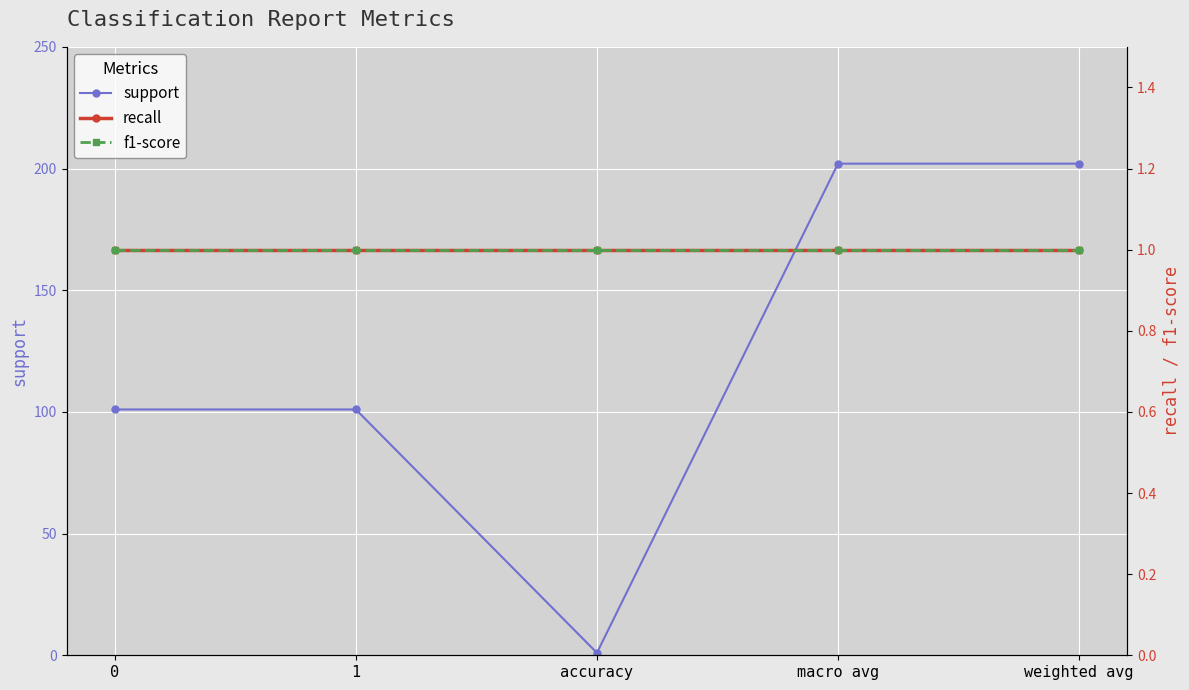

Reading left to right, list all the values displayed in this chart.

support: 101	101	1	202	202
recall: 1	1	1	1	1
f1-score: 1	1	1	1	1